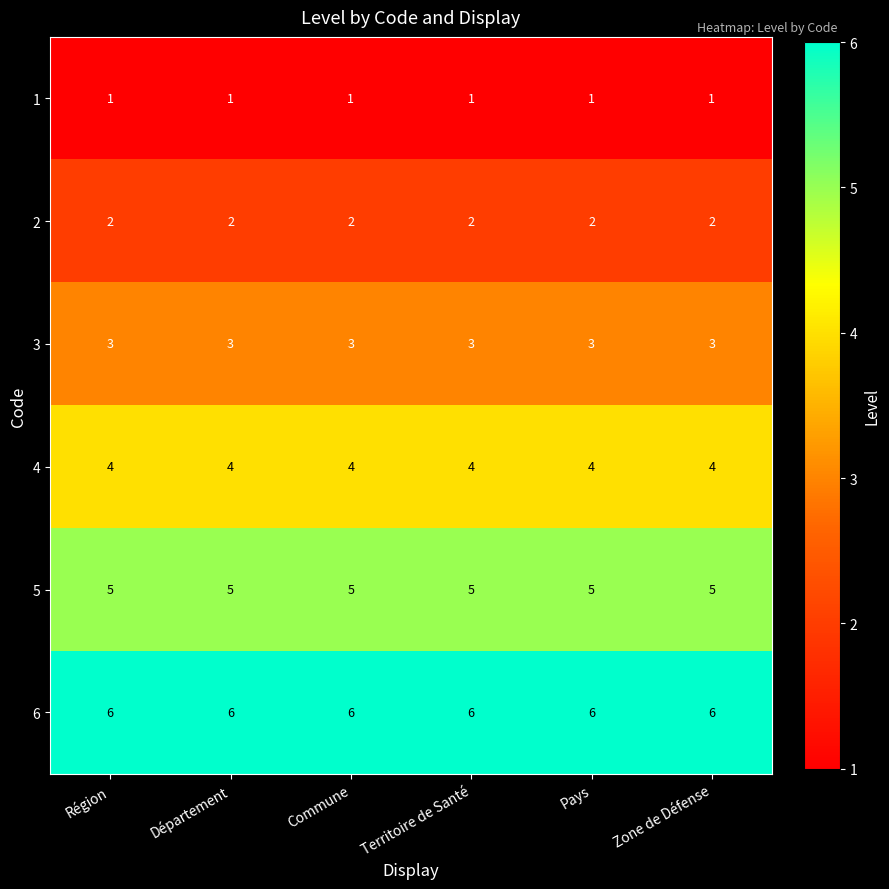

What is the difference between the highest and lowest values at Département?

5